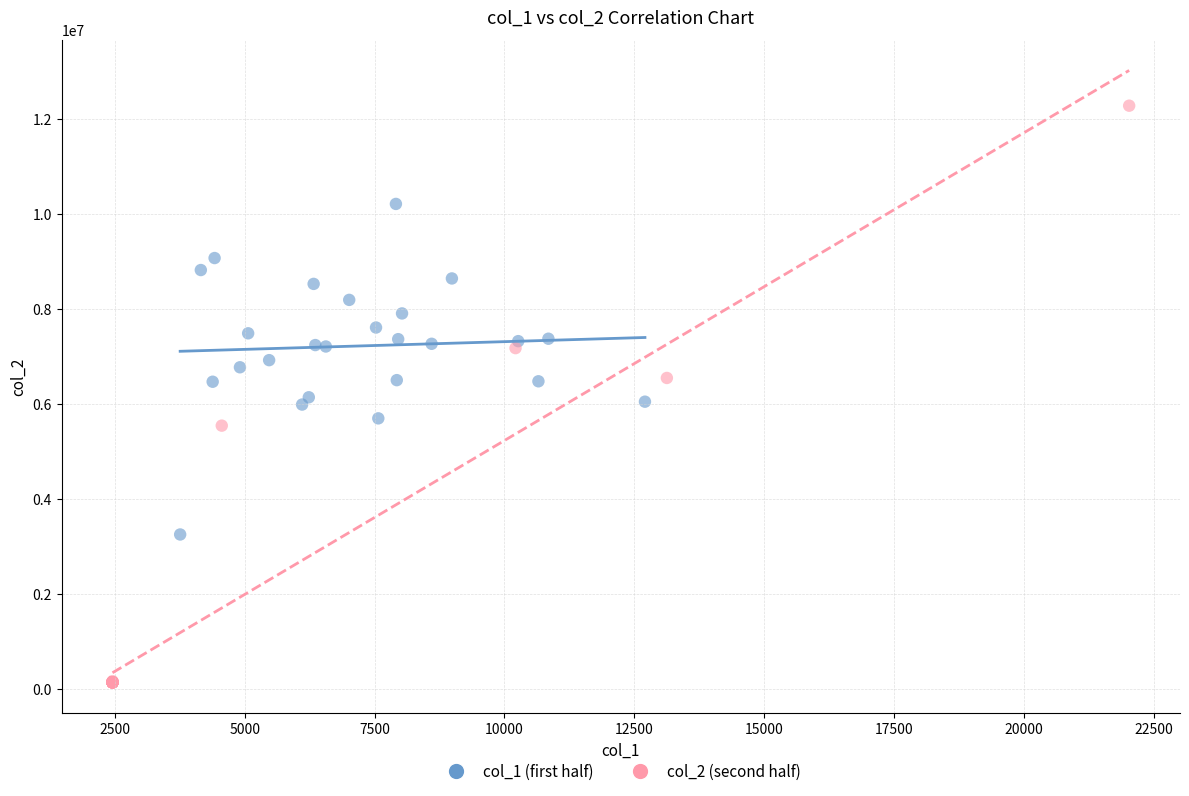

Which series contains the lowest Y value?

col_2 (second half)